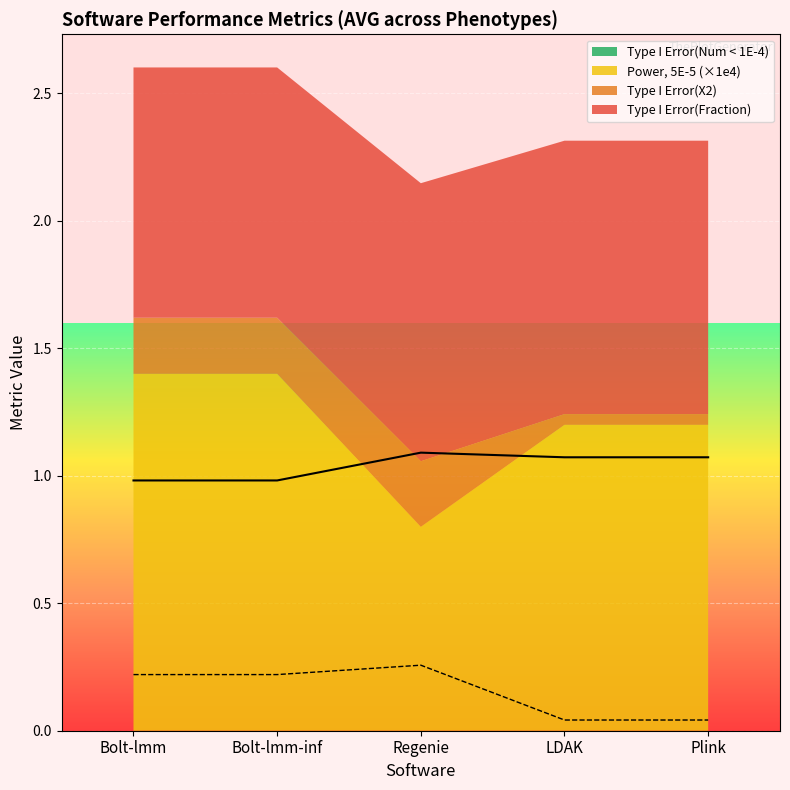

Is it true that Power, 5E-5 equals 0.0 at LDAK?

False